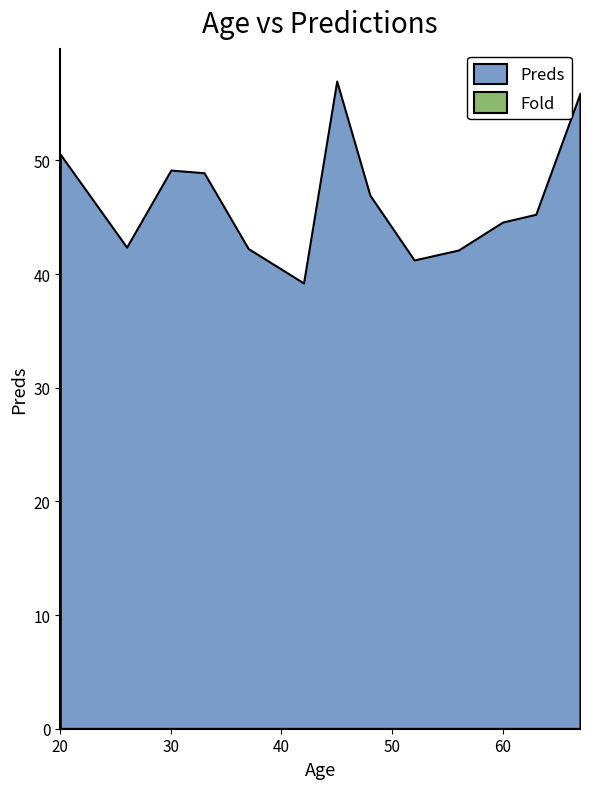

True or false: Preds and Fold cross at least once.

False